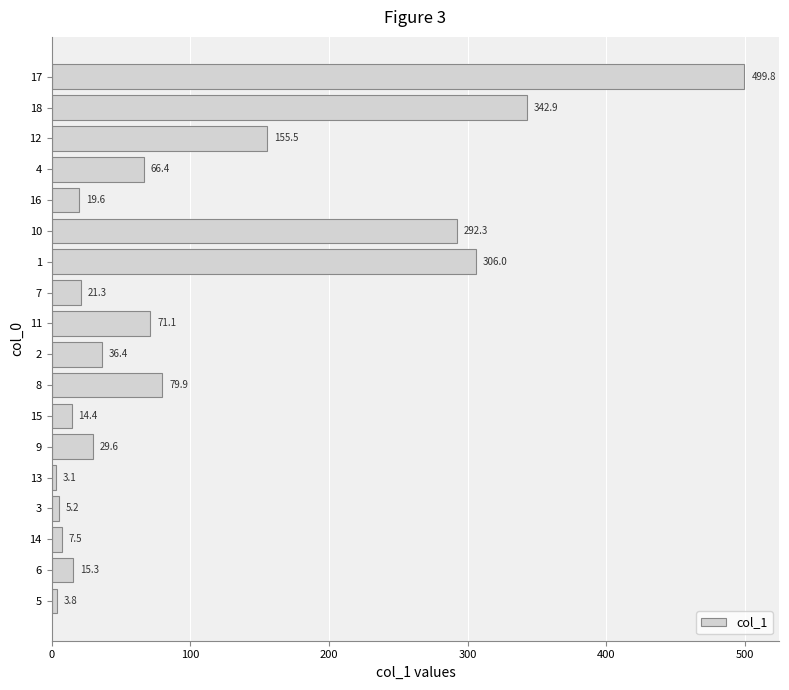

Reading top to bottom, what are all the values shown in this chart?

17=499.8	18=342.9	12=155.5	4=66.4	16=19.6	10=292.3	1=306.0	7=21.3	11=71.1	2=36.4	8=79.9	15=14.4	9=29.6	13=3.1	3=5.2	14=7.5	6=15.3	5=3.8